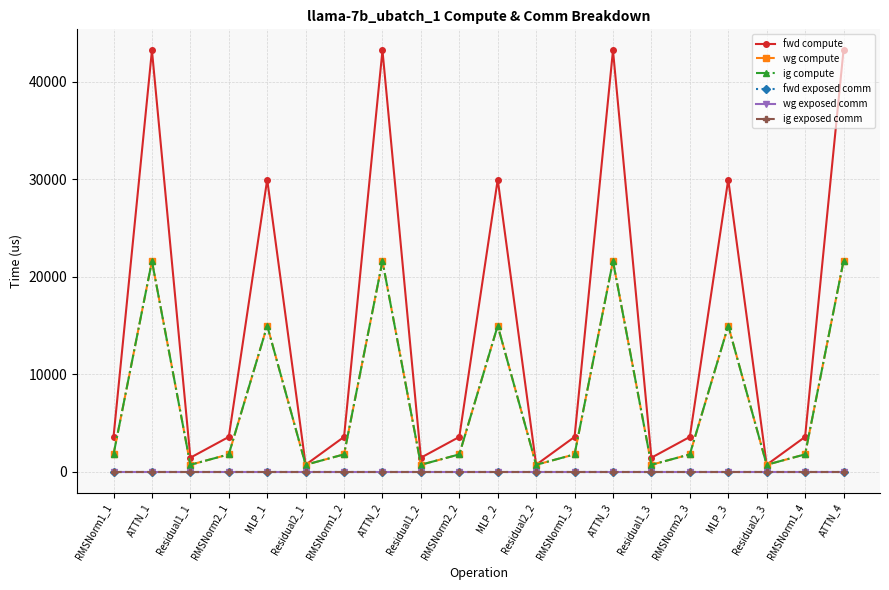

Is it true that wg compute equals 1790.7 at RMSNorm1_2?

True